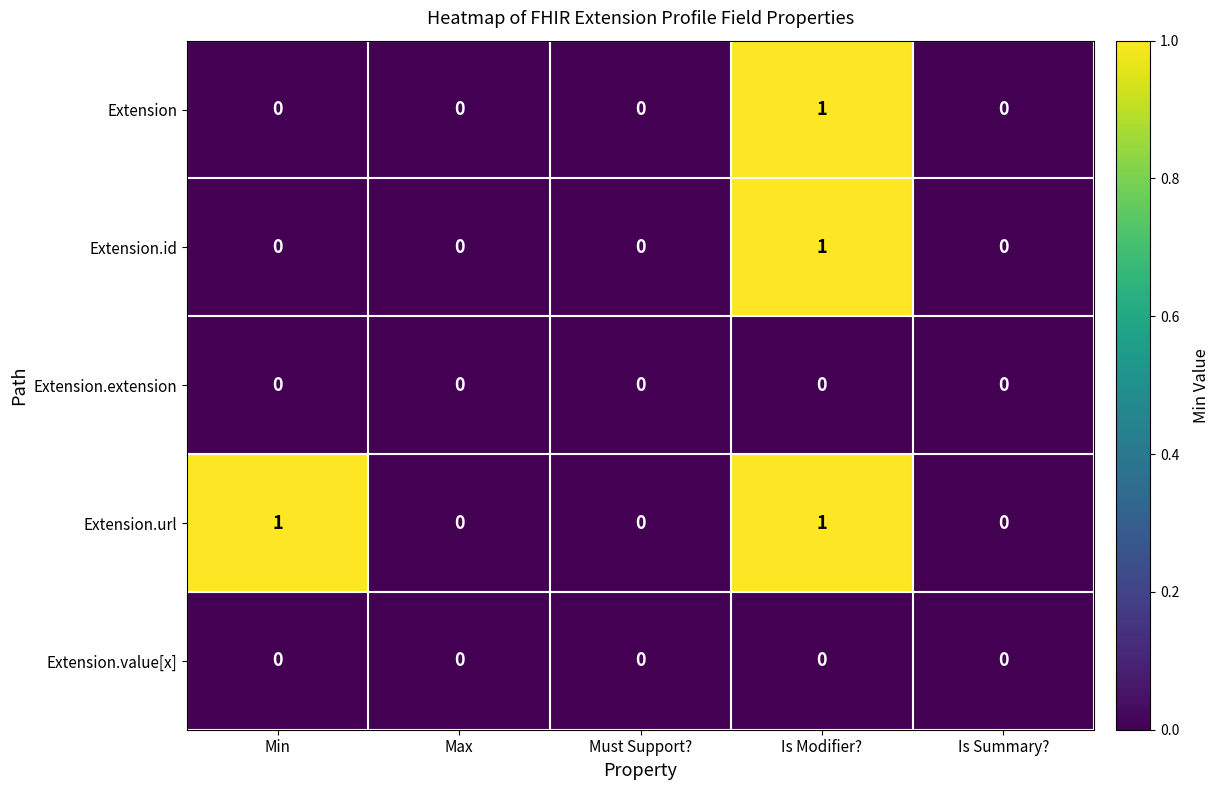

What is the total value across all series at Is Modifier??

3